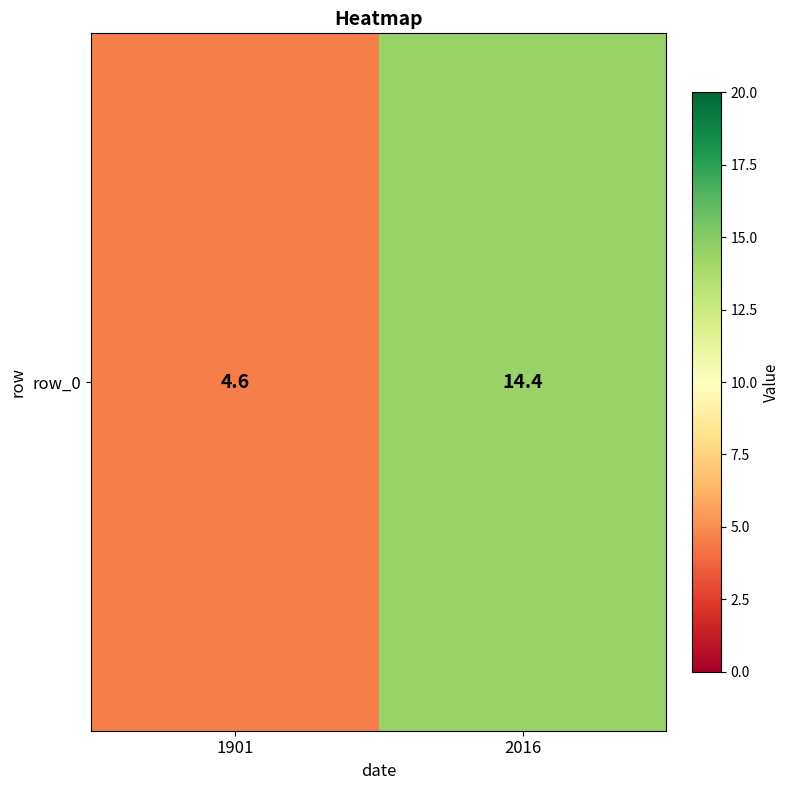

List the labels in order of value, largest first.

2016, 1901